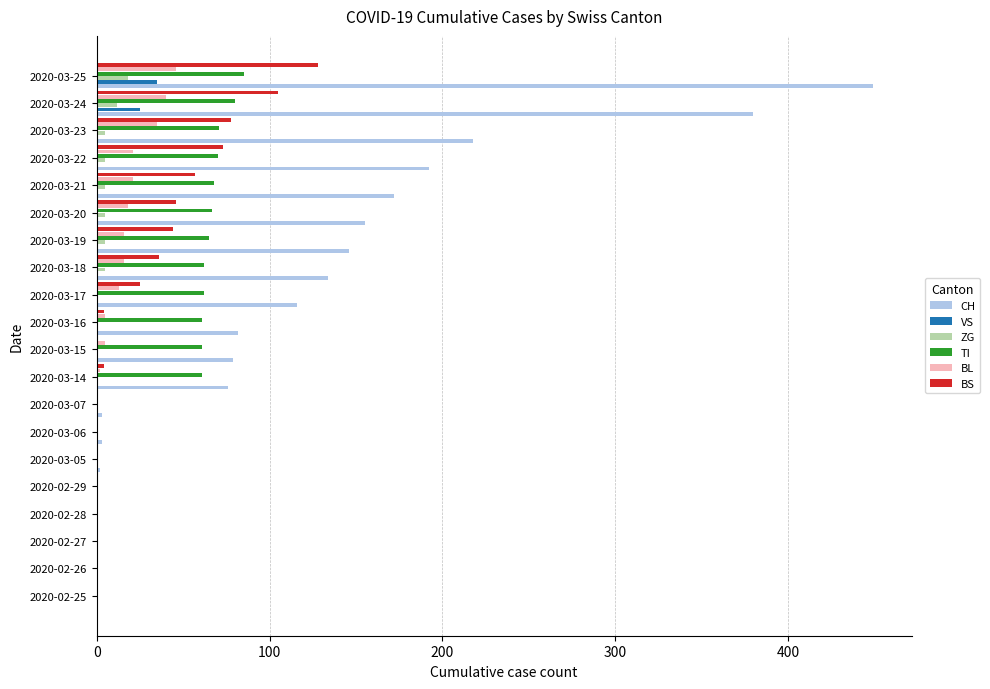

Which category has the highest value across all series?

2020-03-25